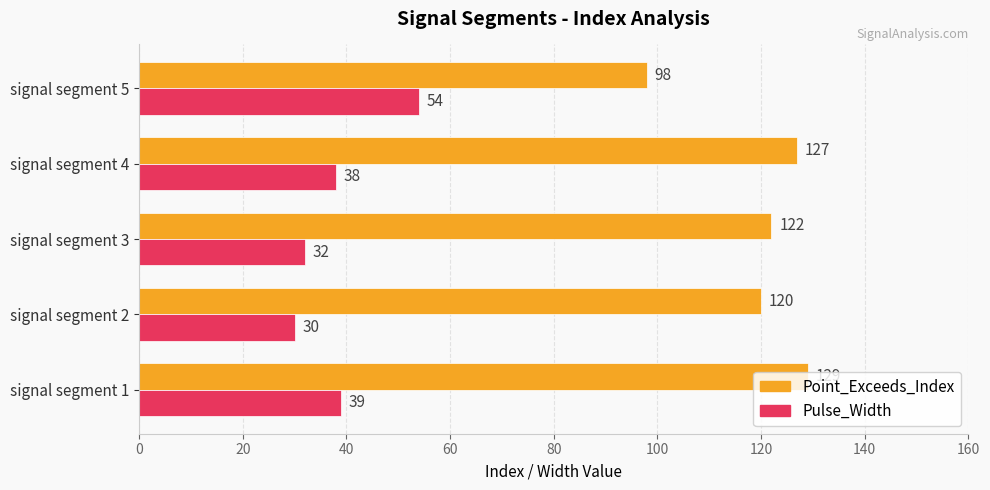

What is the sum of the Pulse_Width values at signal segment 1 and signal segment 5?

93